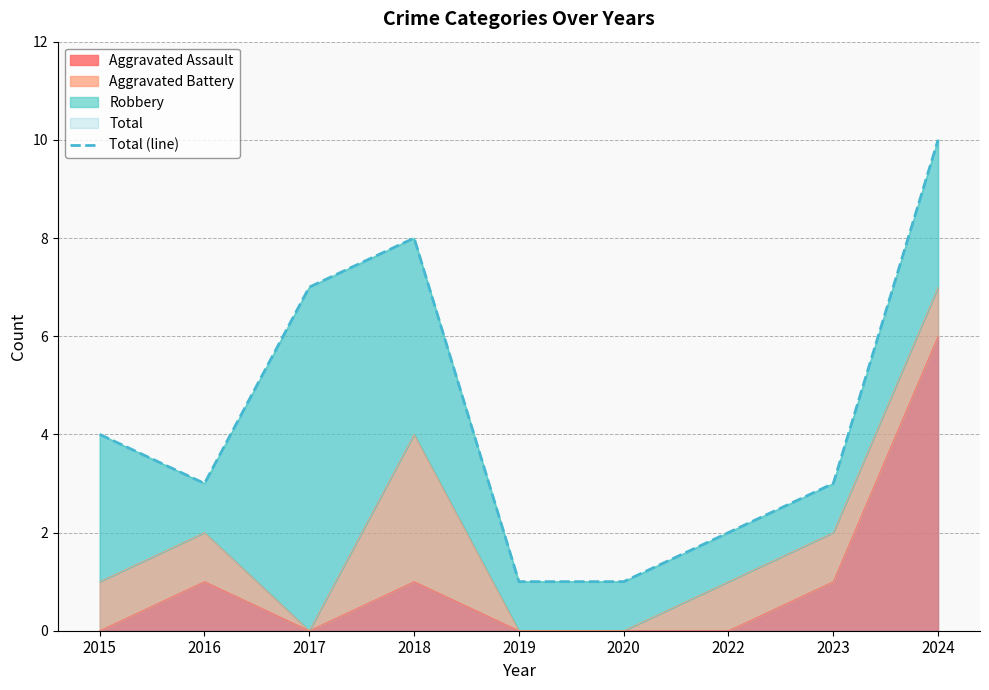

Approximately how many times larger is the value at 2020 compared to 2015?

0.2